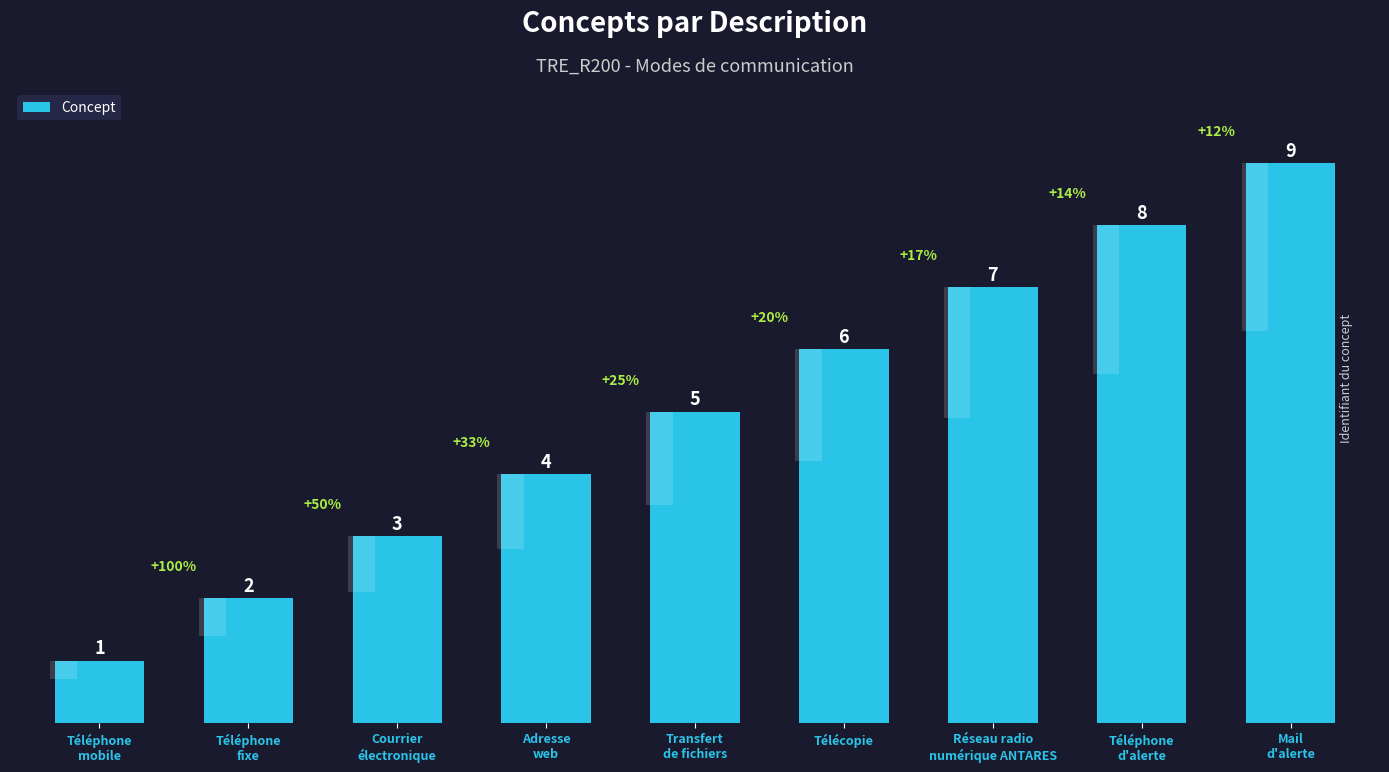

The chart shows a value of 2 at Adresse
web. True or false?

False